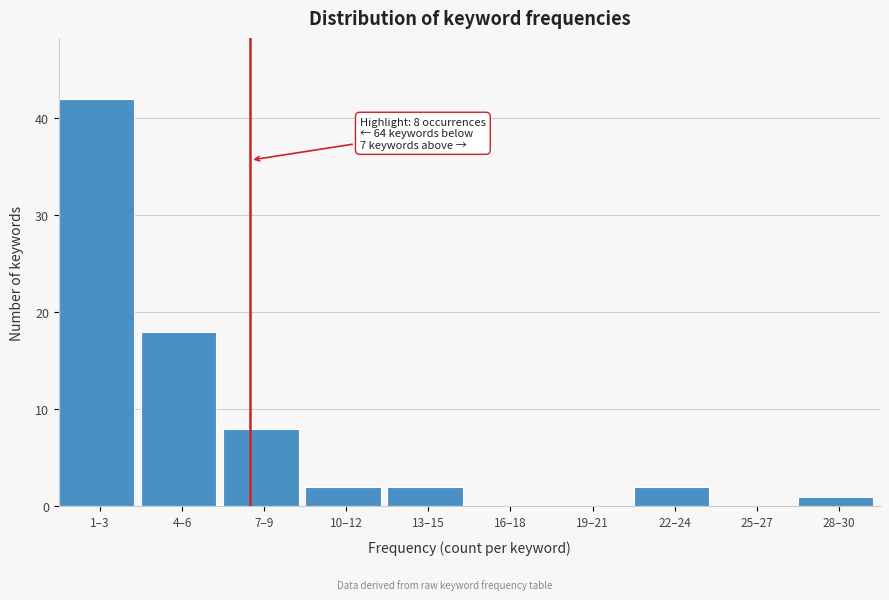

Reading left to right, list all the values displayed in this chart.

1–3=42	4–6=18	7–9=8	10–12=2	13–15=2	16–18=0	19–21=0	22–24=2	25–27=0	28–30=1